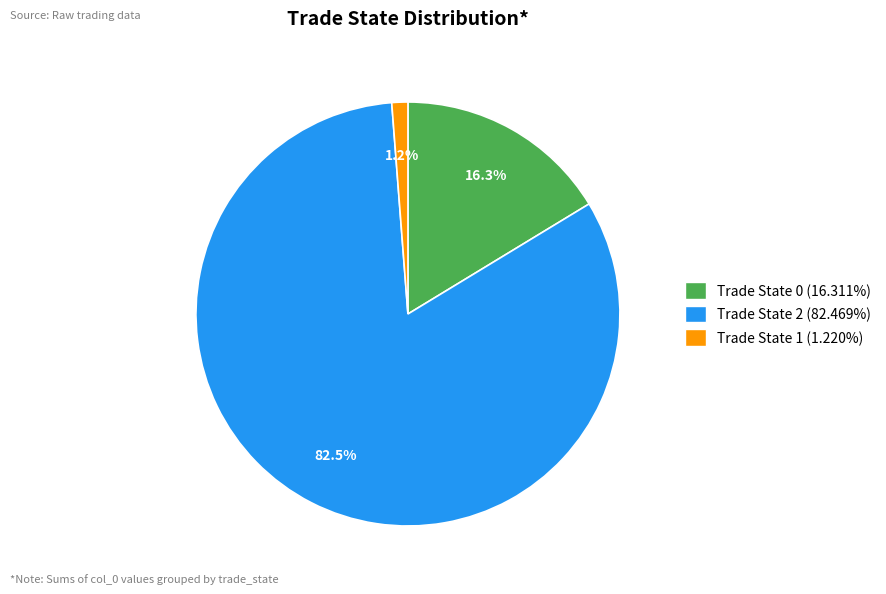

Is there any slice that represents more than half of the pie?

Yes